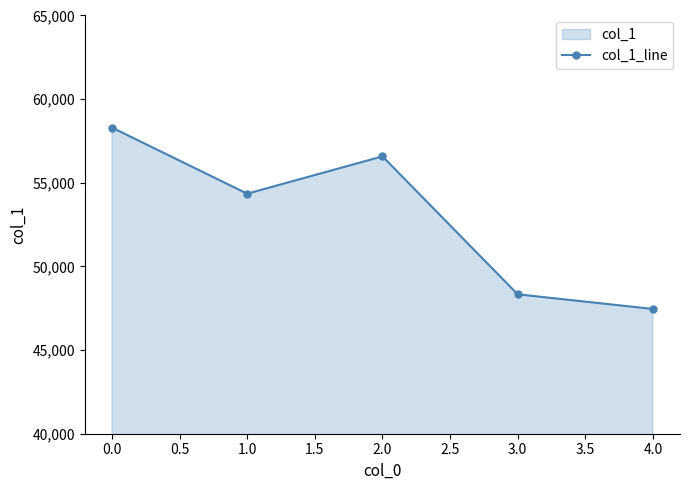

Which label corresponds to the largest value in the chart?

0.0